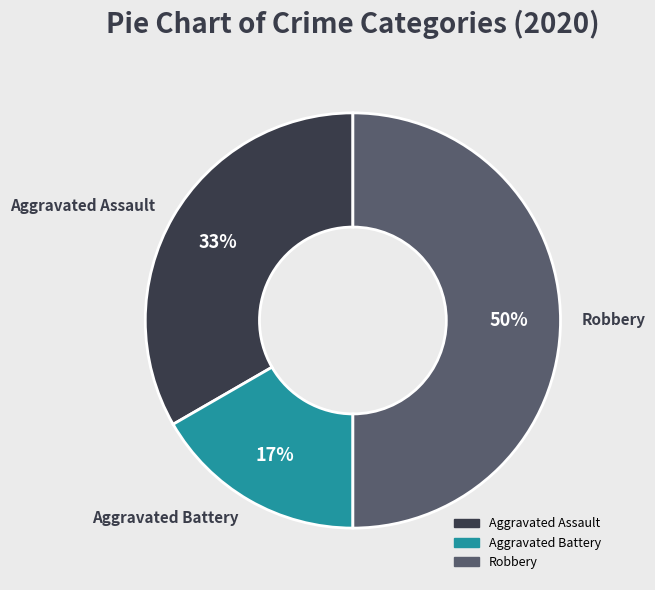

Does Aggravated Battery represent more than half of the total?

No